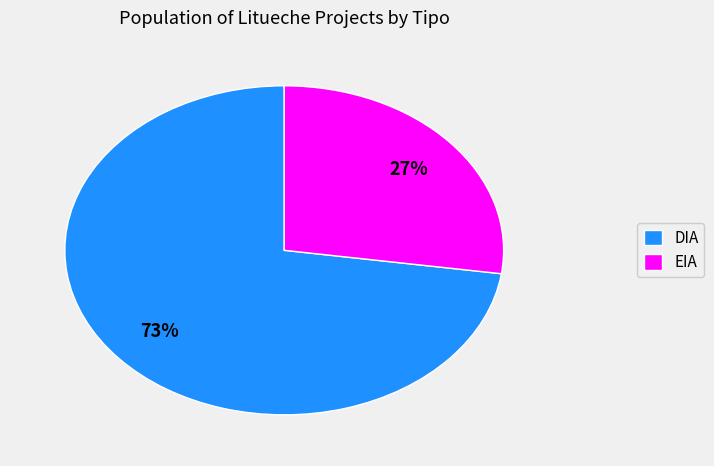

Rank the categories by value from highest to lowest.

DIA, EIA